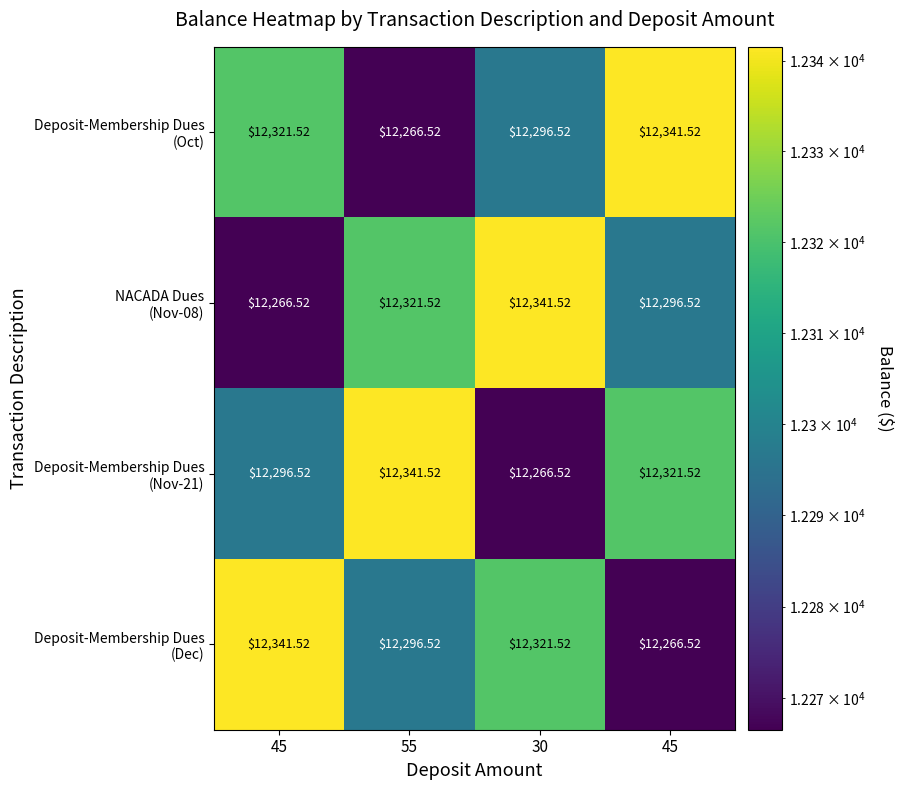

Which series changed the most between 45 and 55?

Deposit-Membership Dues (Oct)